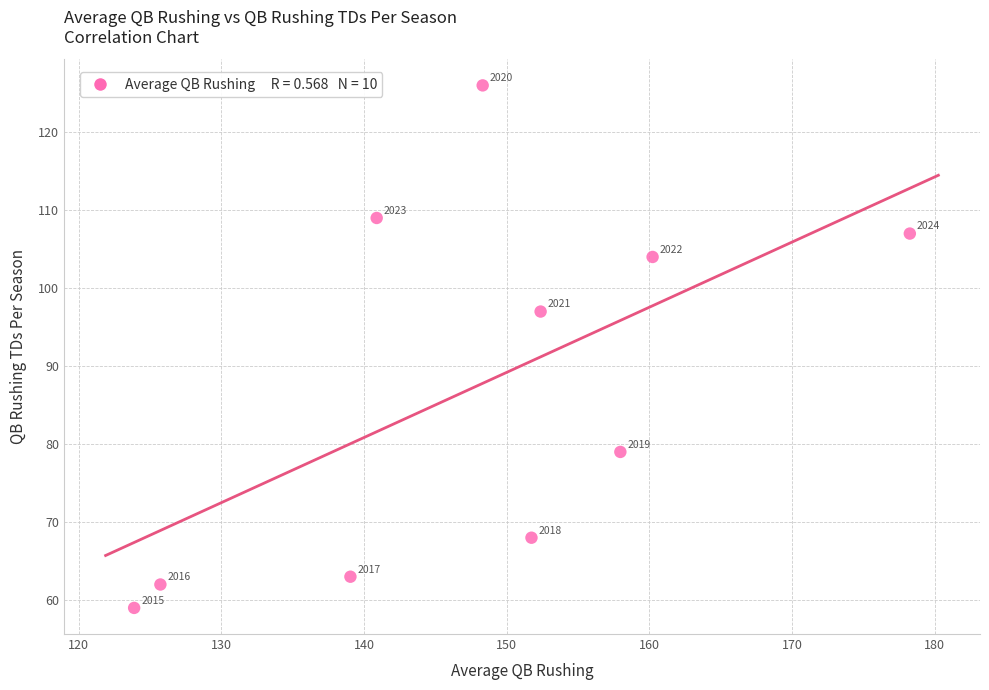

What Y value in the scatter plot is closest to 92?

97